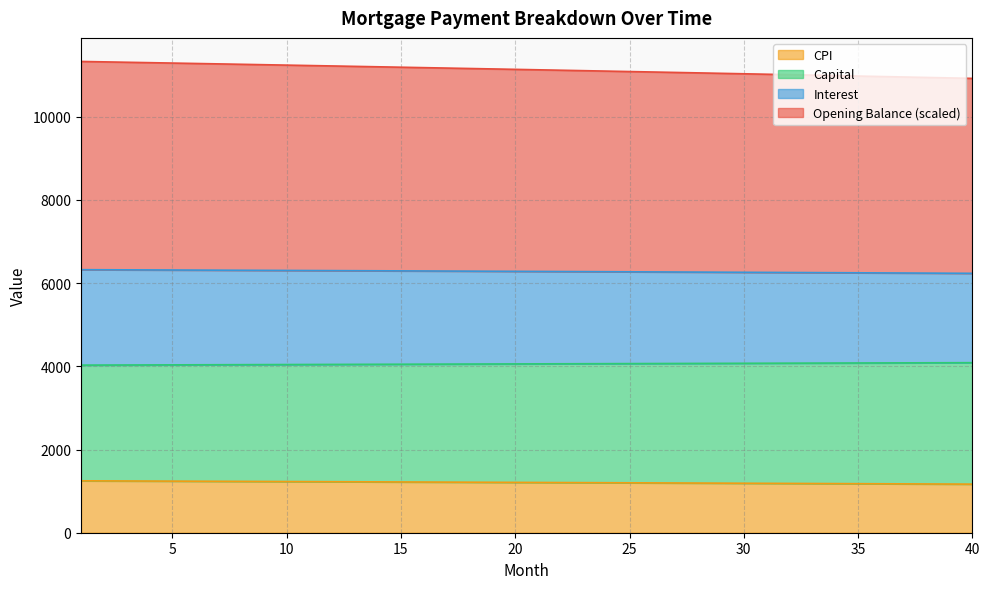

How many lines are shown in the chart?

4